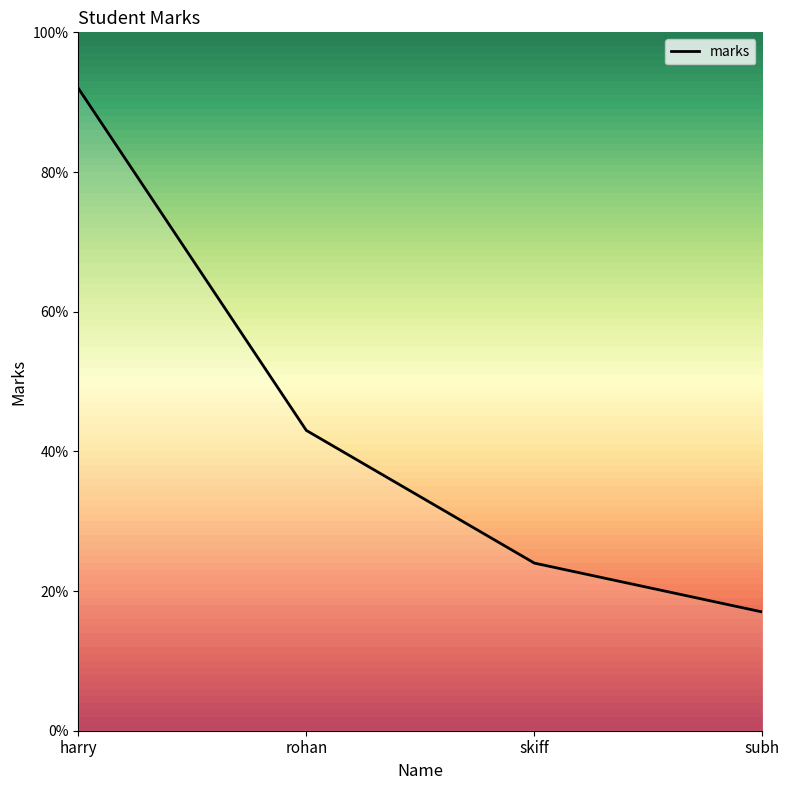

What is the greatest value displayed?

92